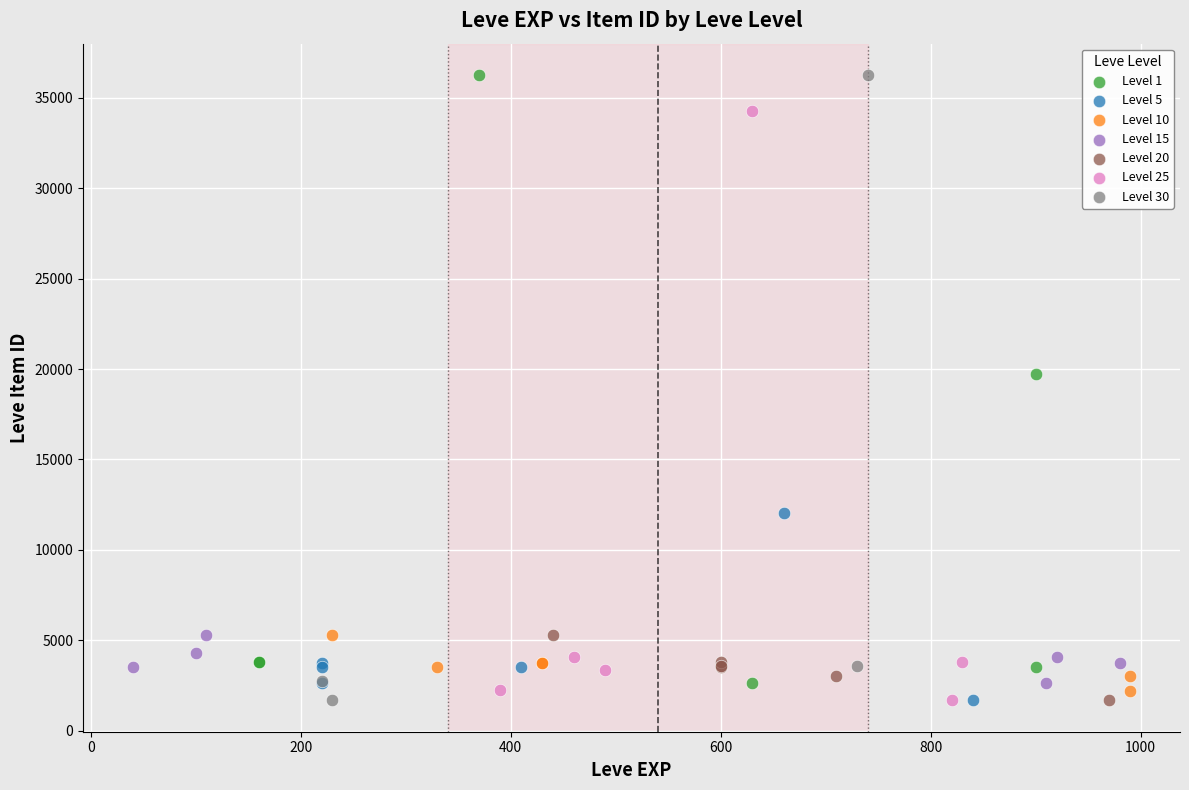

What are all the series names shown in the legend?

Level 1, Level 5, Level 10, Level 15, Level 20, Level 25, Level 30